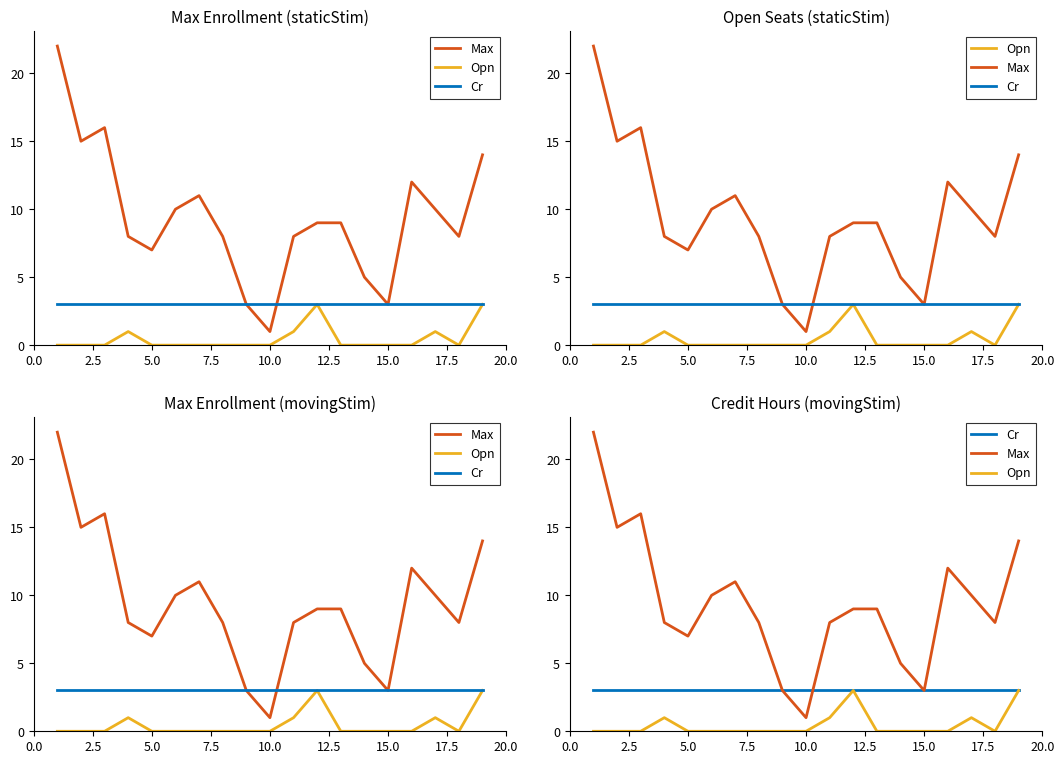

What is the label of the 17th point from the right?

5.0